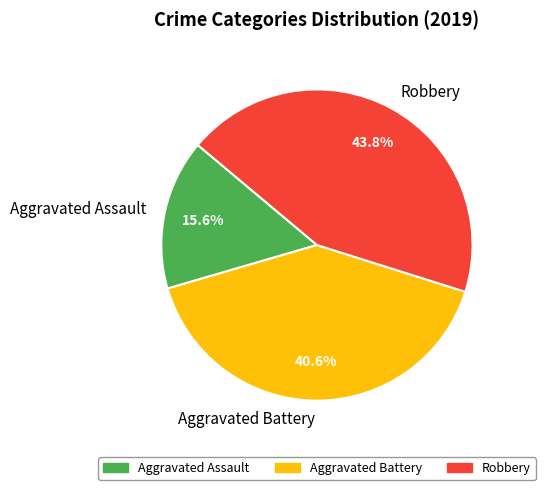

Which category has the smallest portion of the pie?

Aggravated Assault